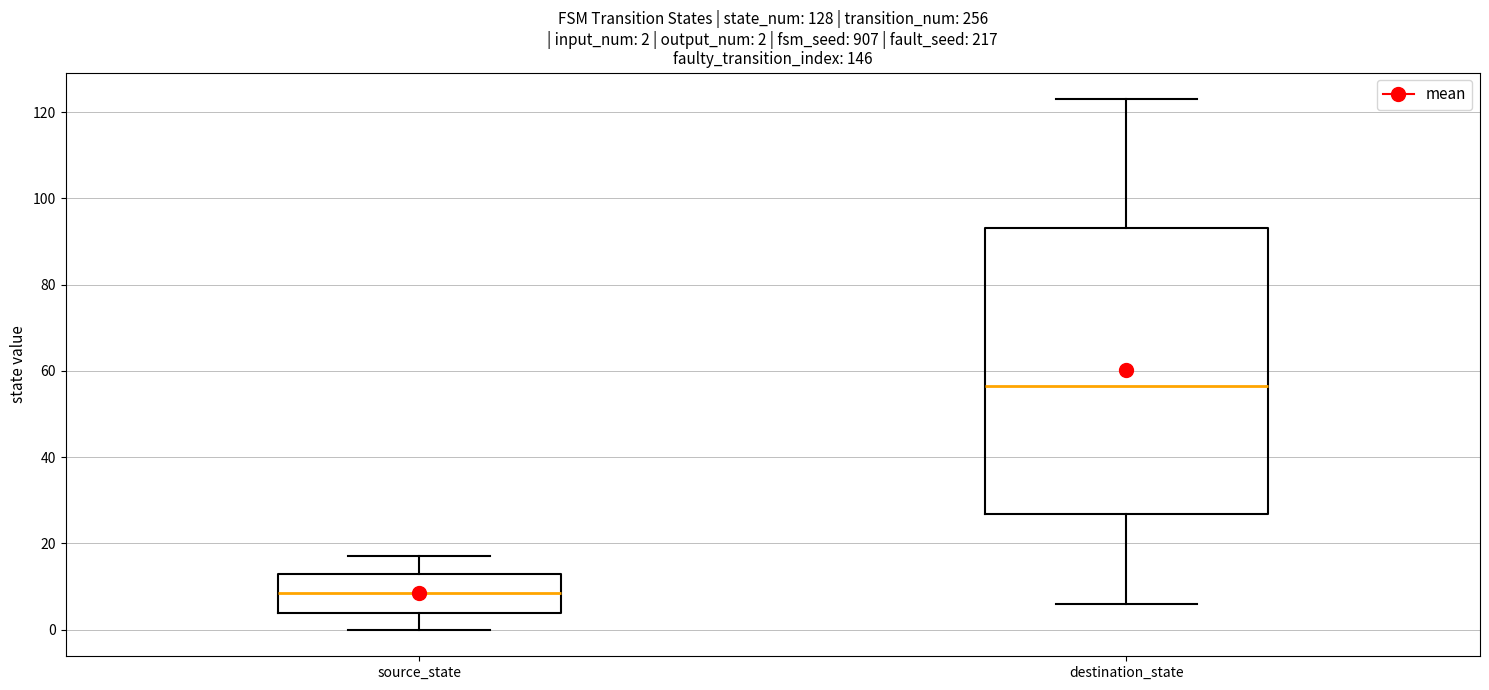

Which box has the highest median line?

destination_state